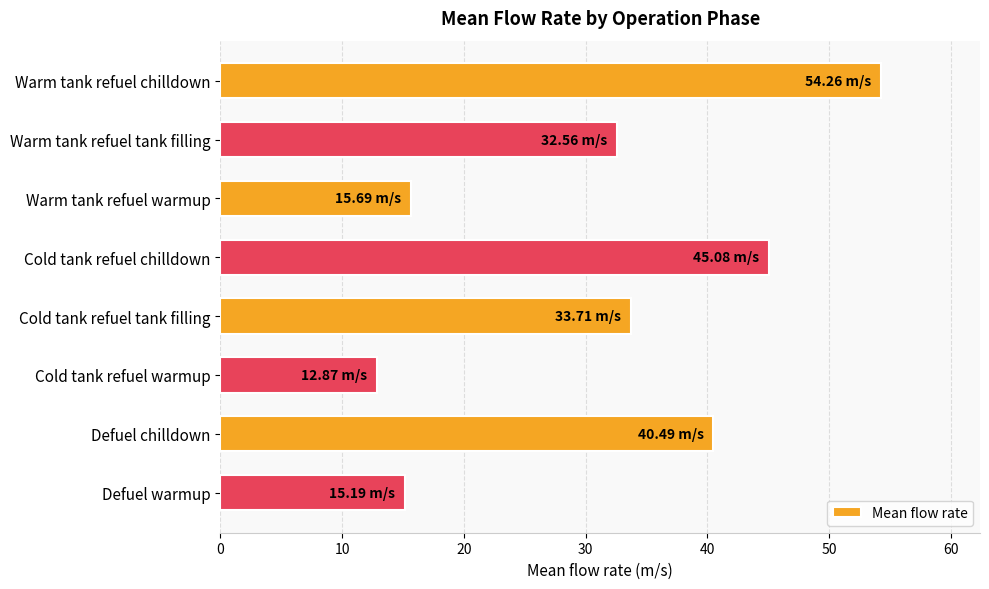

What is the label of the 6th bar from the top?

Cold tank refuel warmup